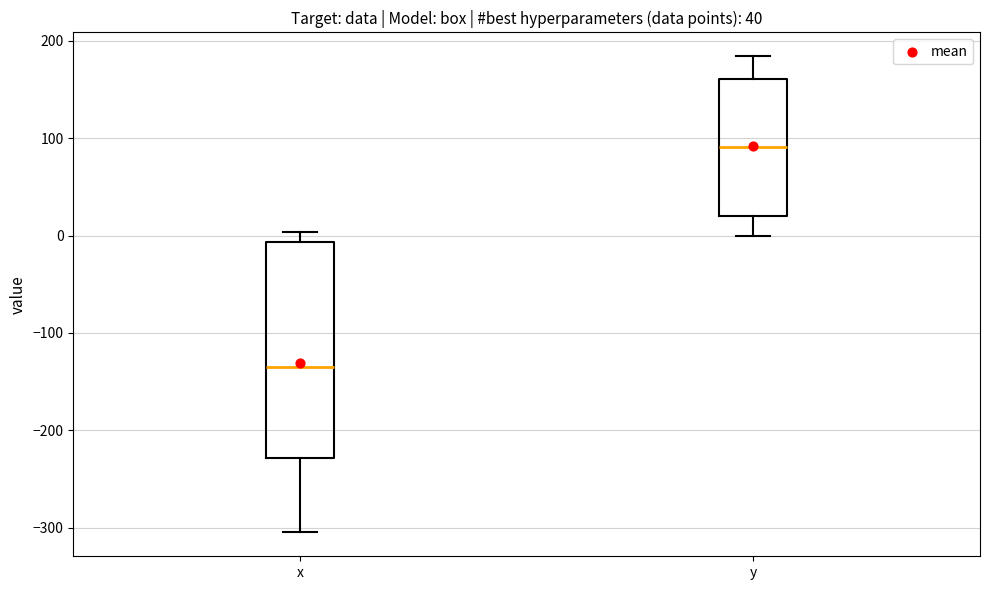

Comparing the boxes themselves (not the whiskers), which one is the tallest?

x